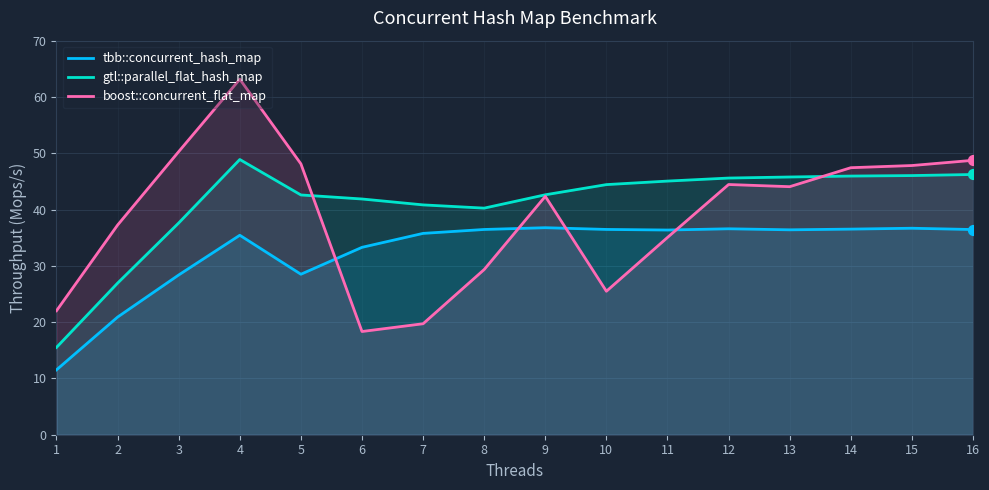

Which series has the largest total across all categories?

gtl::parallel_flat_hash_map